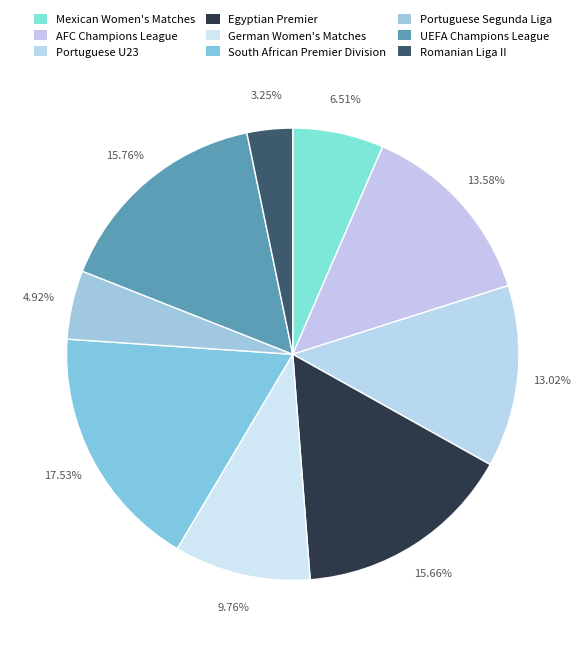

Count the number of slices in the pie.

9